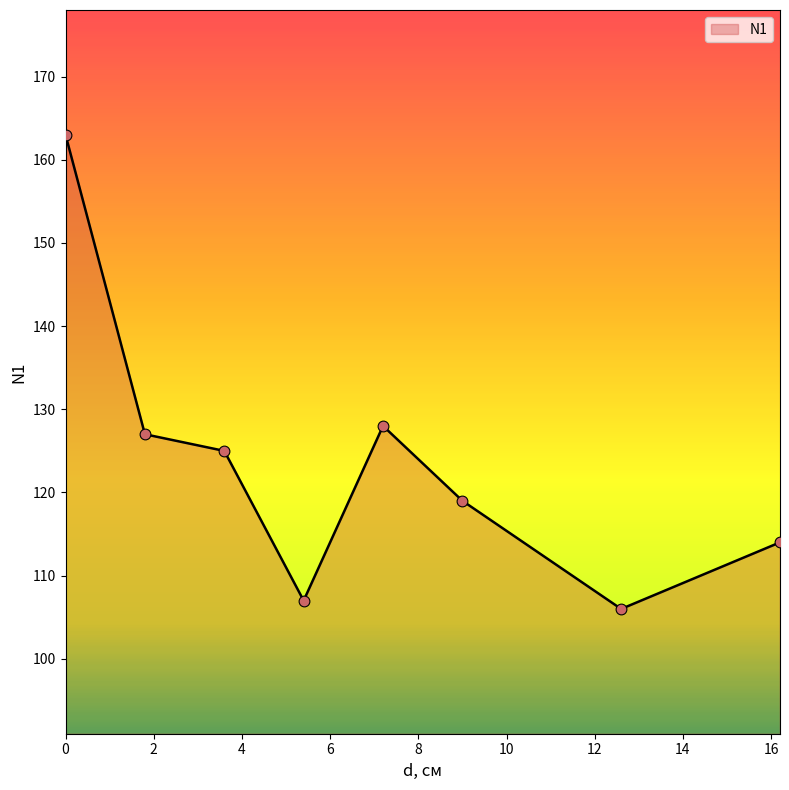

Which has a higher value, 5.4 or 1.8?

1.8